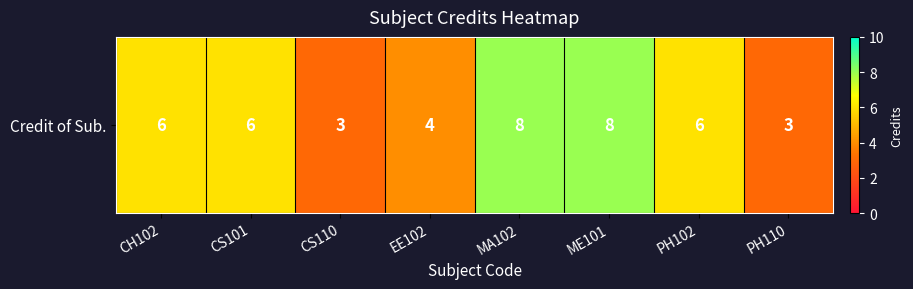

Rank the categories by value from lowest to highest.

CS110, PH110, EE102, CH102, CS101, PH102, MA102, ME101